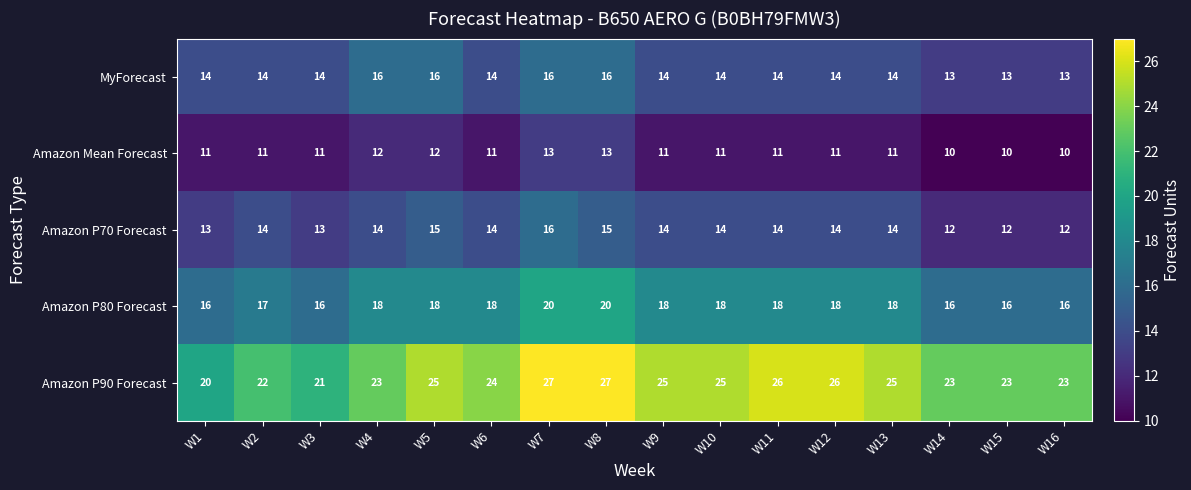

At W16, list the series in order from largest to smallest.

Amazon P90 Forecast, Amazon P80 Forecast, MyForecast, Amazon P70 Forecast, Amazon Mean Forecast